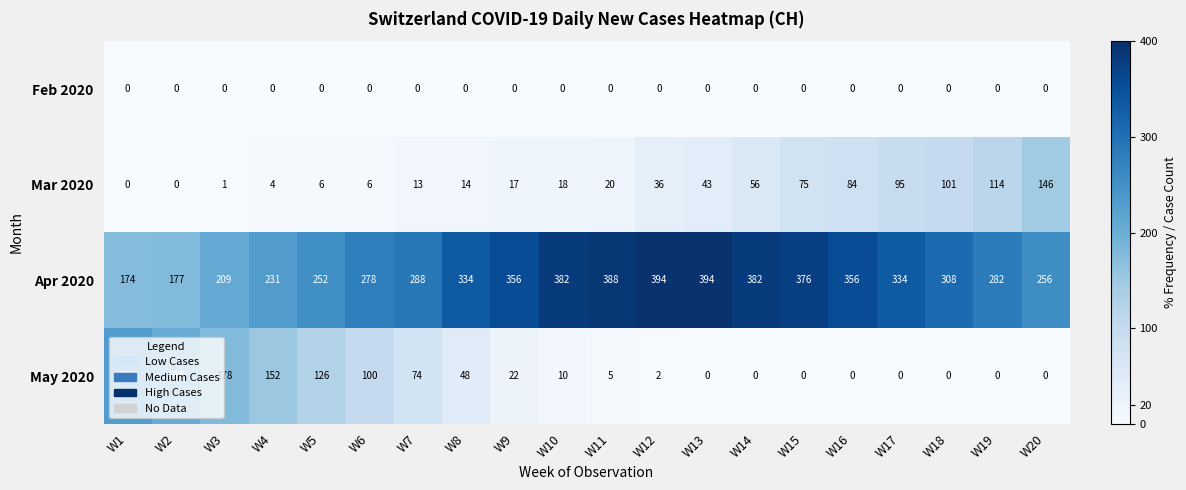

Is the value of Mar 2020 at W3 greater than the value of Apr 2020 at W1?

No